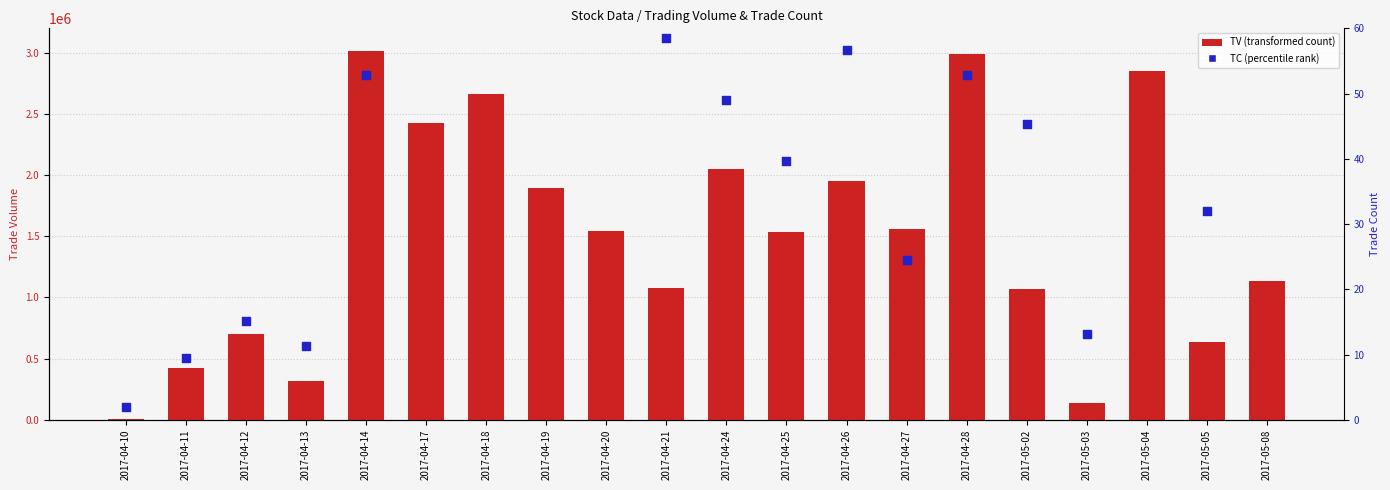

What are all the series names shown in the legend?

TV (transformed count), TC (percentile rank)